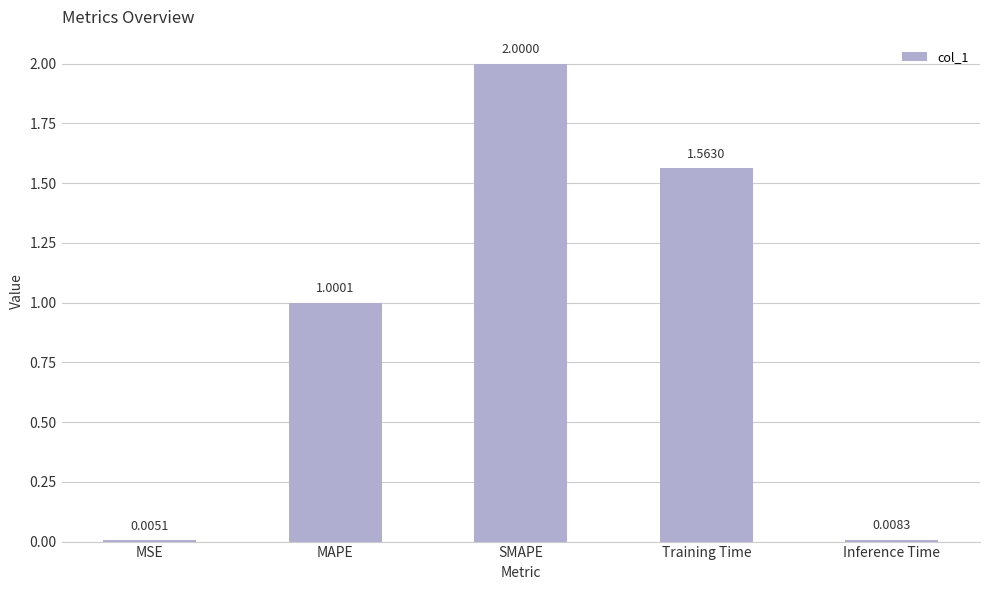

Where does the data first go above 1?

MAPE